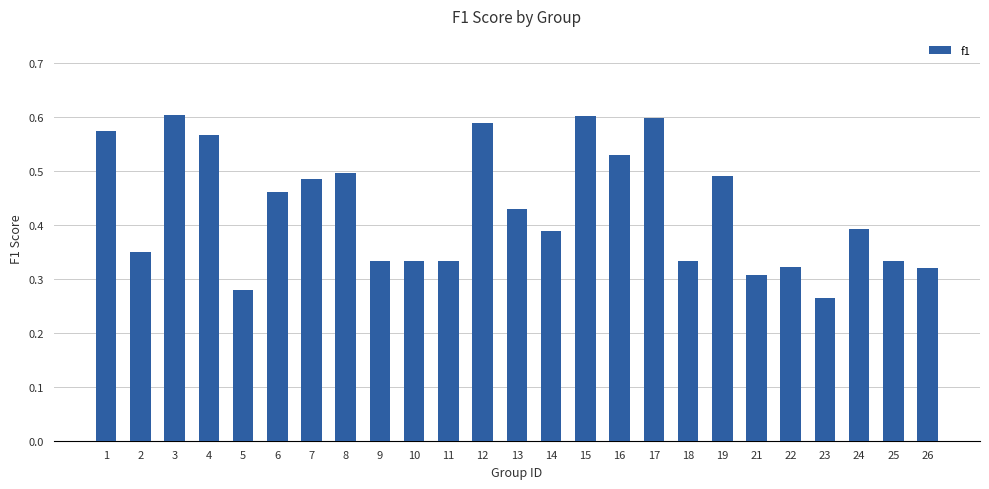

What is the sum of the values at 17 and 3?

1.2